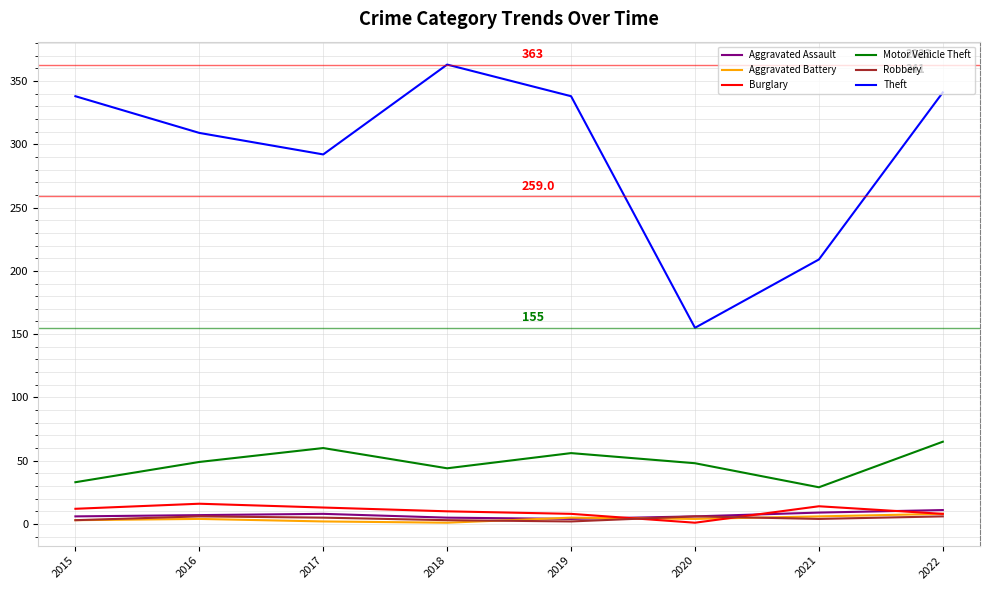

Where is Theft nearest to the value 259?

2017